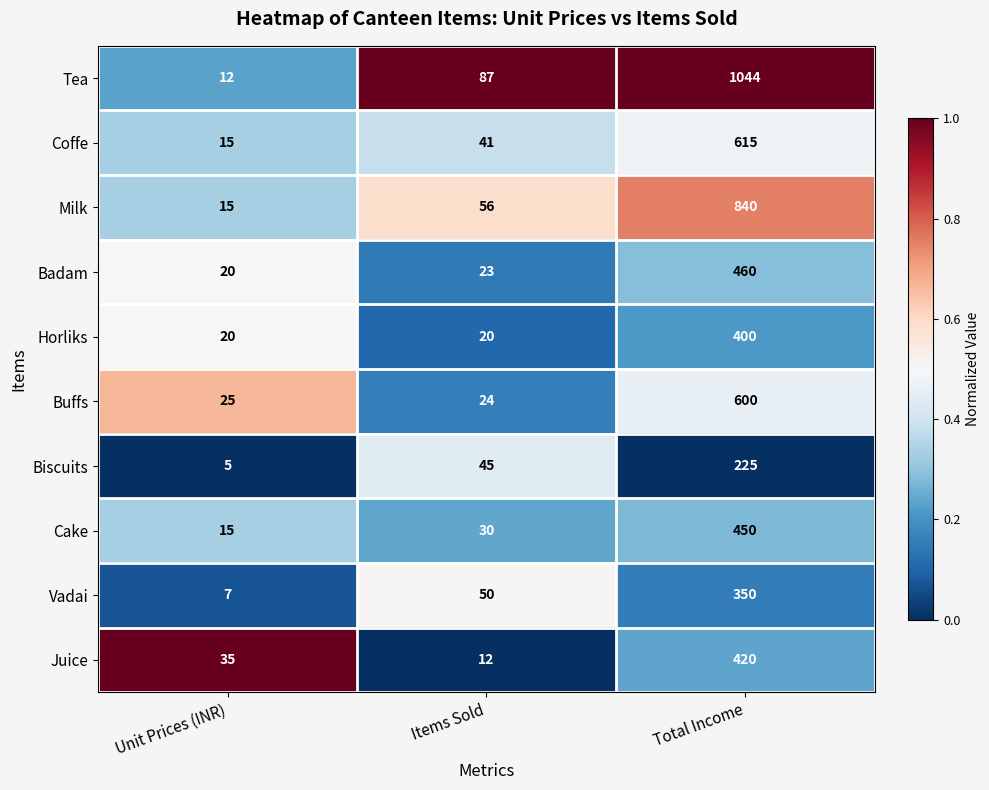

What is the difference between the maximum and minimum values in the Buffs series?

576